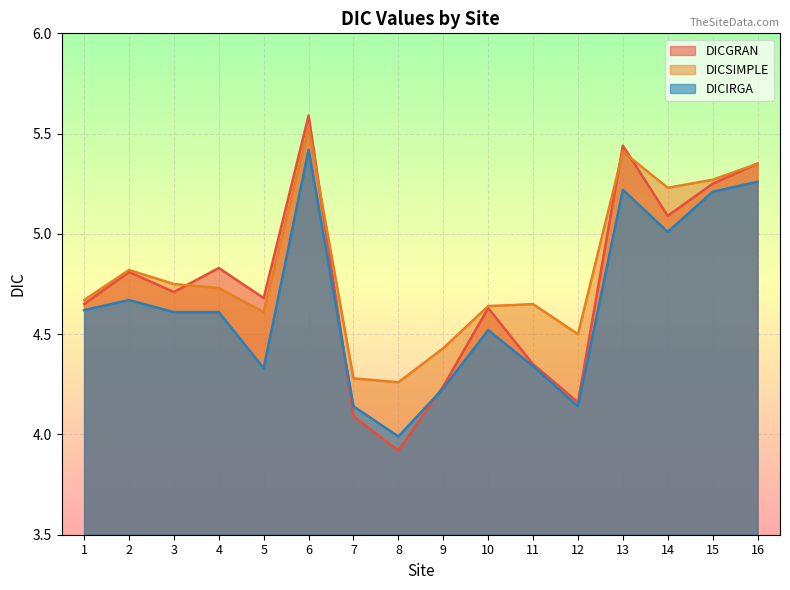

Where is the first local maximum for DICGRAN?

2